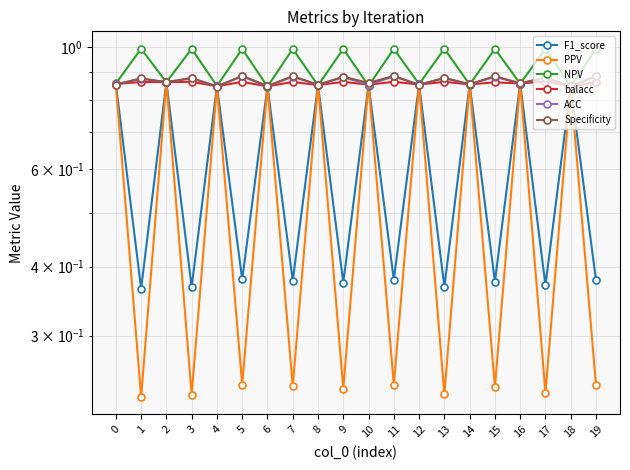

What is the average value of the ACC series?

0.9